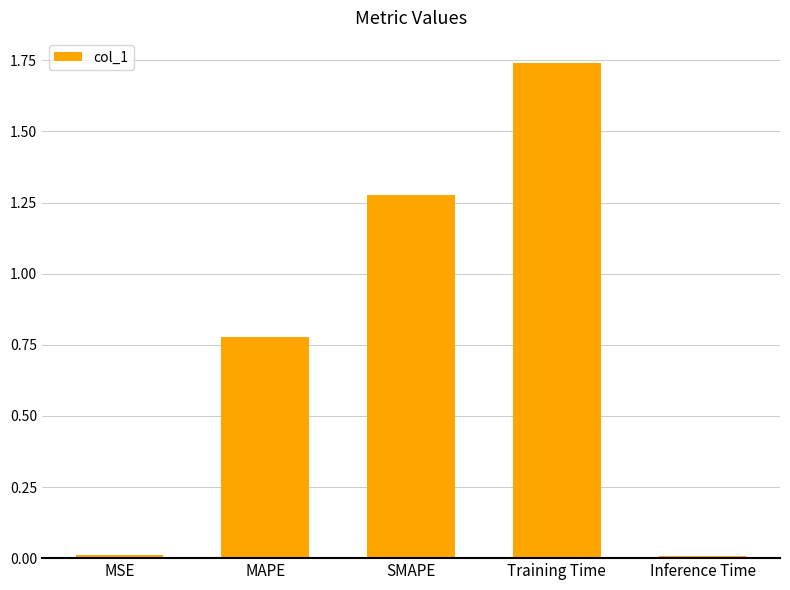

What is the sum of the values at SMAPE and MAPE?

2.1